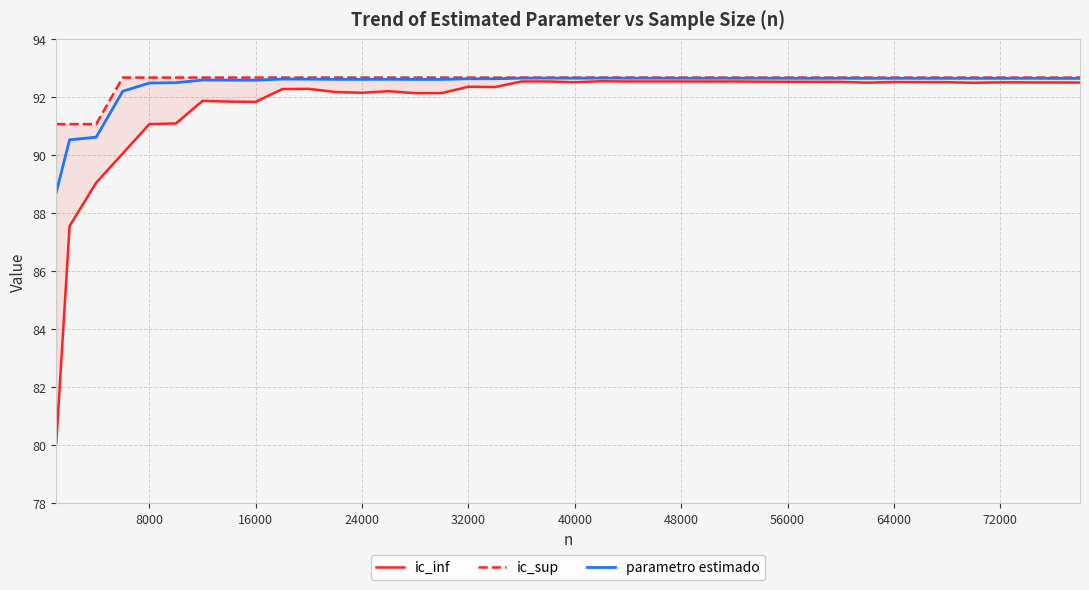

How many lines are shown in the chart?

3